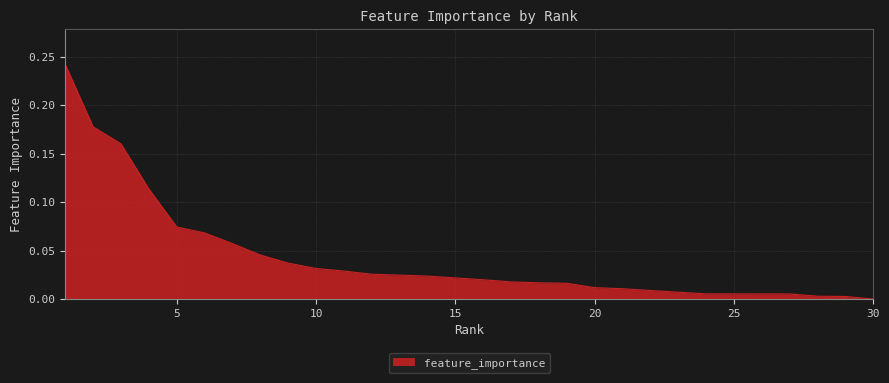

List the labels in order of value, largest first.

1, 2, 3, 4, 5, 6, 7, 8, 9, 10, 11, 12, 13, 14, 15, 16, 17, 18, 19, 20, 21, 22, 23, 24, 25, 26, 27, 28, 29, 30